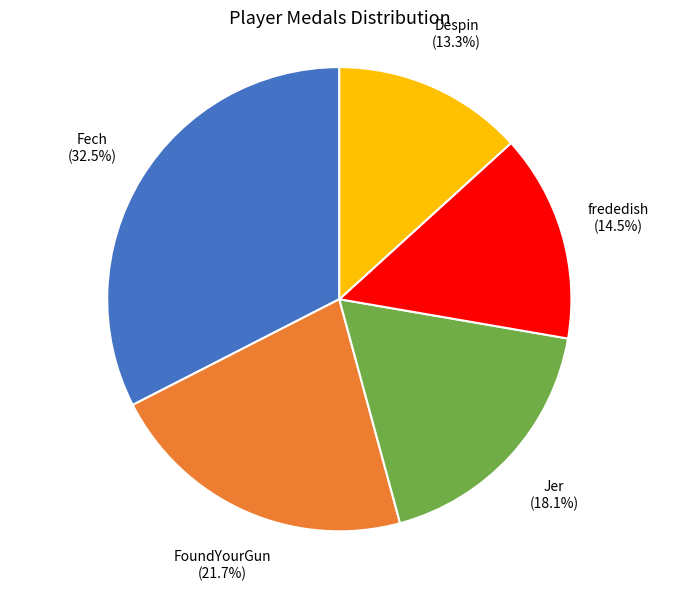

Between Jer and FoundYourGun, which is larger?

FoundYourGun